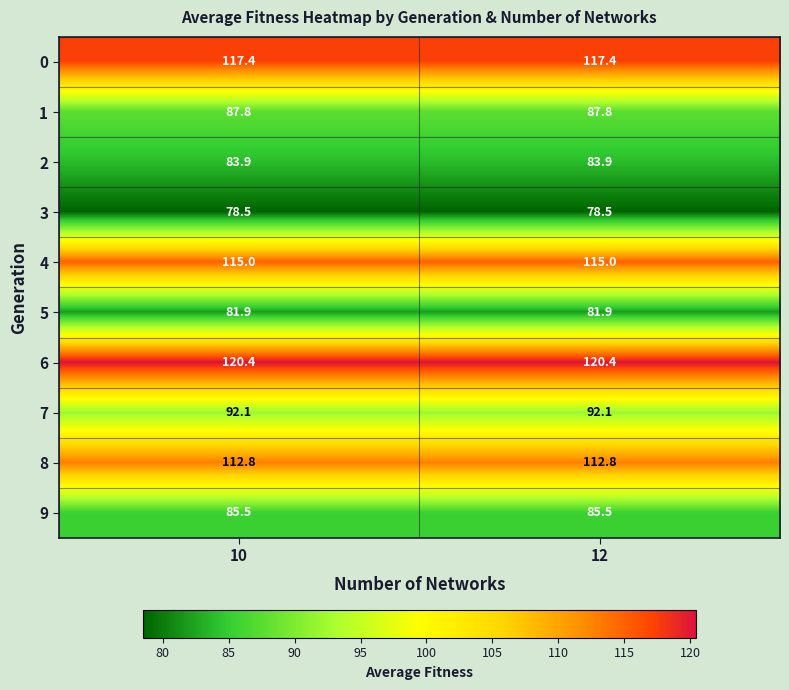

What is the total value across all series at 10?

975.3